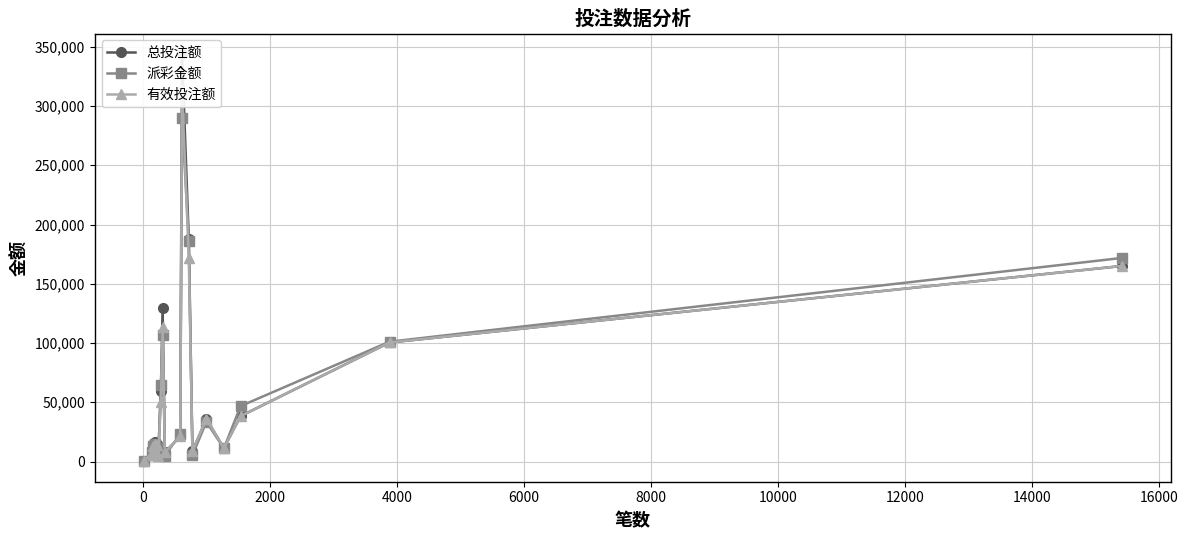

Reading left to right, what are all the values shown in this chart?

总投注额: 155.0	7189.0	6030.0	14775.0	16413.0	9872.0	14728.0	5327.0	59429.0	129883.0	7782.0	21243.0	343970.0	187732.0	8790.0	36017.0	11289.0	38304.0	100437.0	164977.0
派彩金额: 136.5	8312.4	5793.9	12885.0	15111.9	9278.0	11093.0	5148.4	64917.1	106545.8	4781.7	23350.6	289789.5	186214.9	5325.5	33465.4	11080.4	46775.1	101097.9	171757.3
有效投注额: 155.0	6998.0	5725.0	13063.0	14748.0	9349.0	14252.0	4905.0	50377.0	113270.0	7782.0	21243.0	313750.0	171780.0	8790.0	36017.0	11289.0	38304.0	100437.0	164977.0